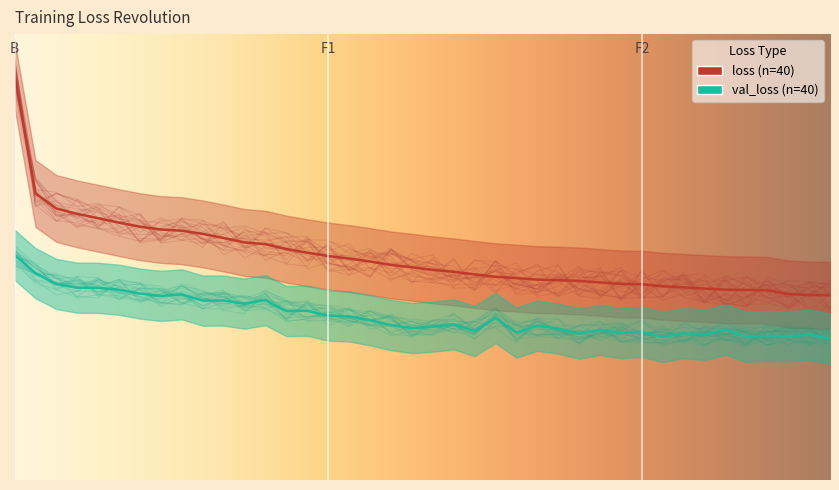

True or false: val_loss and loss cross at least once.

False